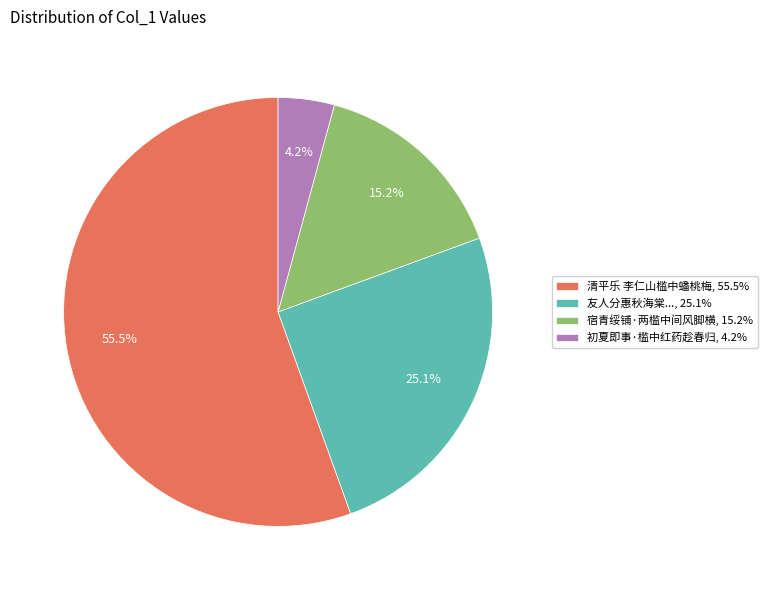

What is the largest slice in the pie chart?

清平乐 李仁山槛中蟠桃梅, 55.5%